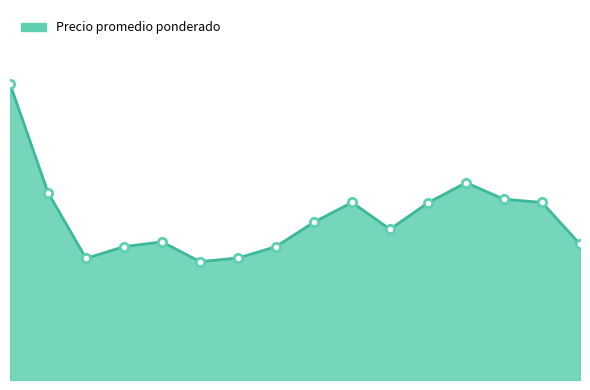

Reading left to right, what are all the values shown in this chart?

750	475	308	338	350	300	309	338	400	450	382	449	500	458	450	344